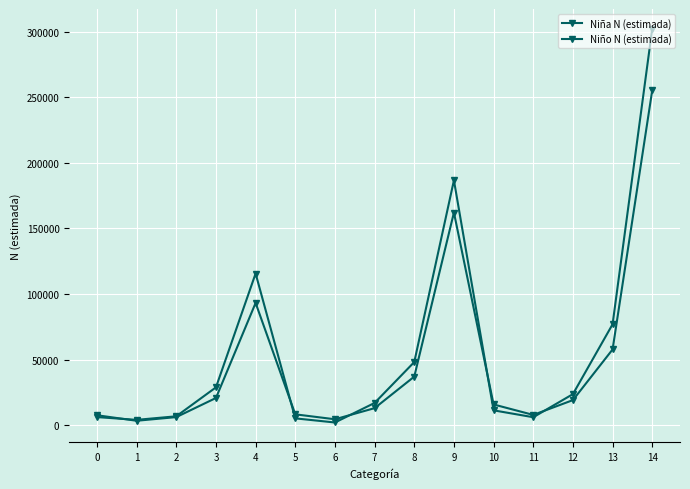

Does the chart have visible grid lines?

Yes